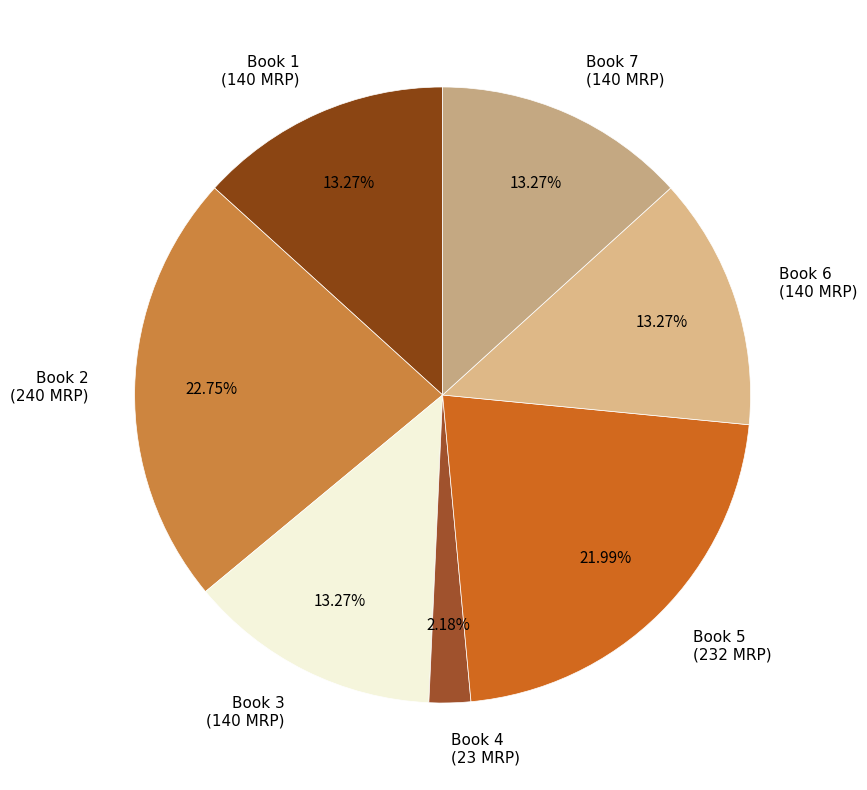

Combined, what portion of the pie is Book 3 and Book 1?

26.5%